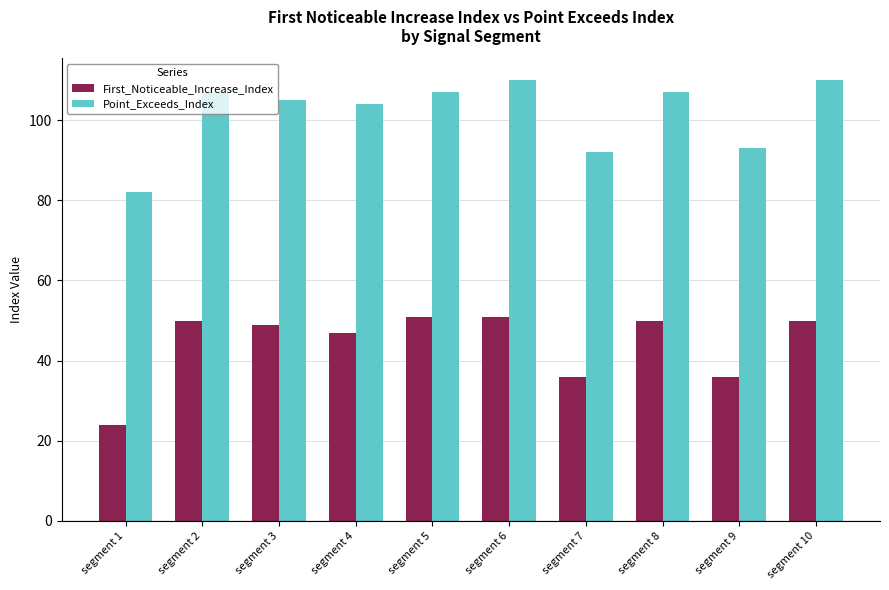

The First_Noticeable_Increase_Index series shows 31 at segment 3. True or false?

False